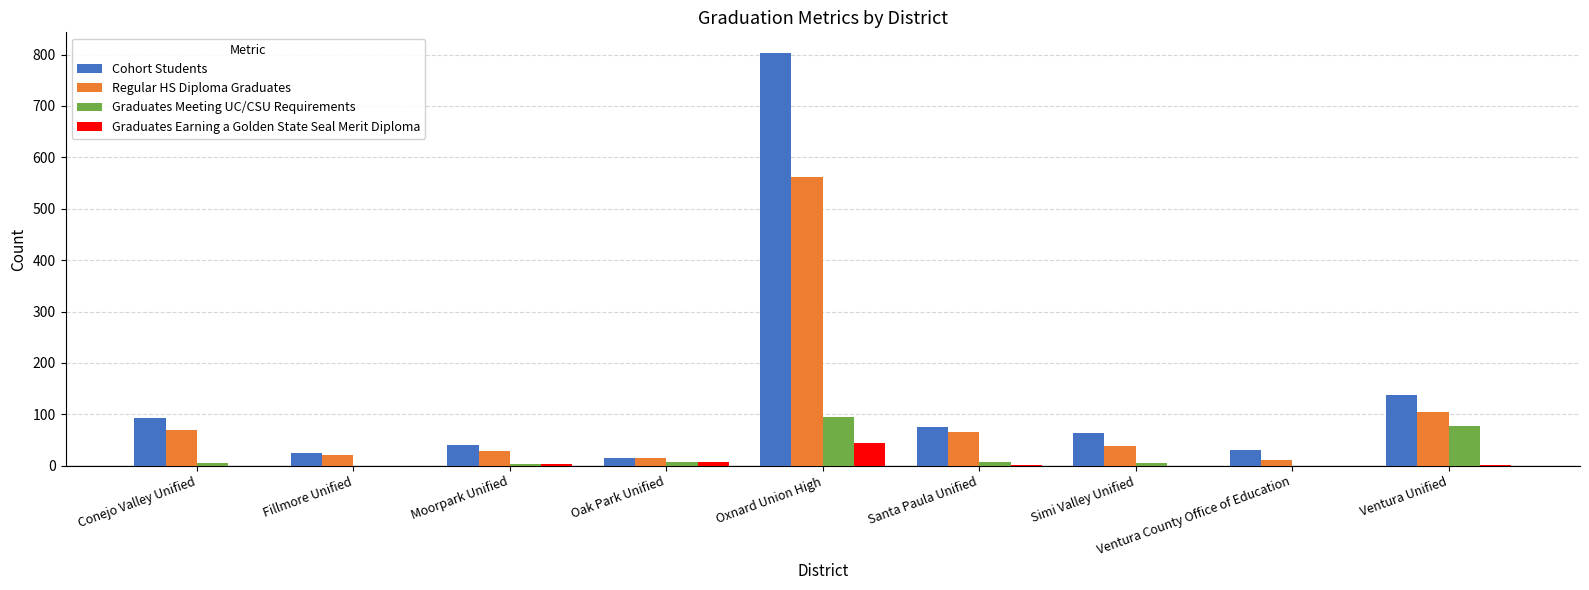

Between Ventura County Office of Education and Ventura Unified, which series saw the biggest shift?

Cohort Students